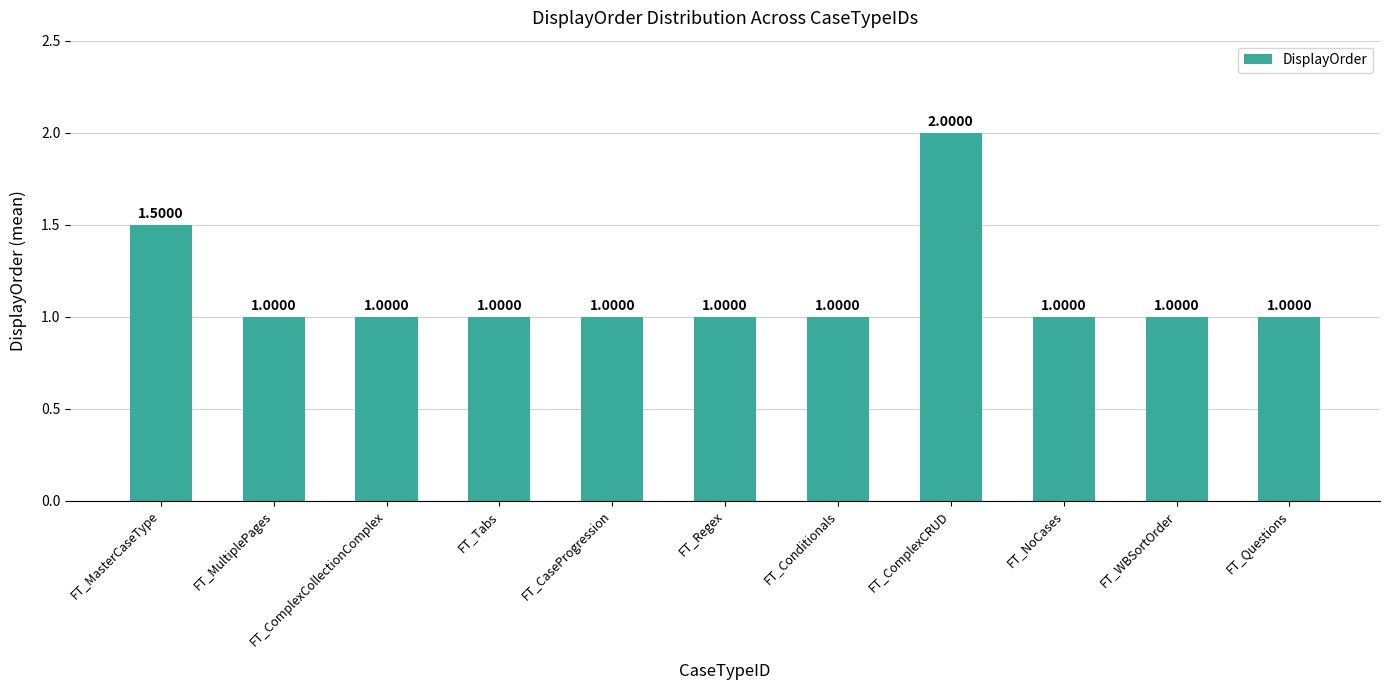

Which category has the highest value across all series?

FT_ComplexCRUD